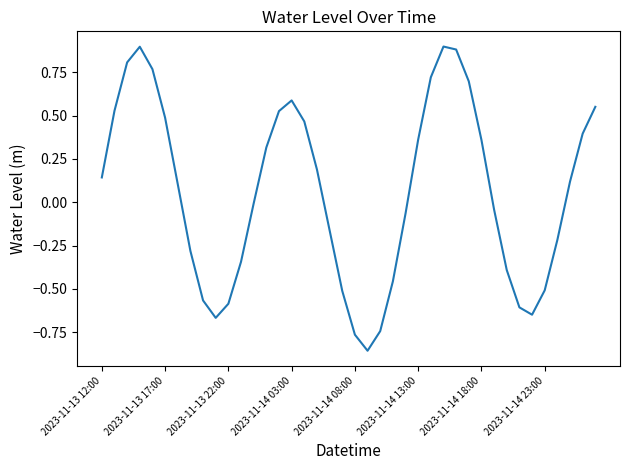

What is the greatest value displayed?

0.9